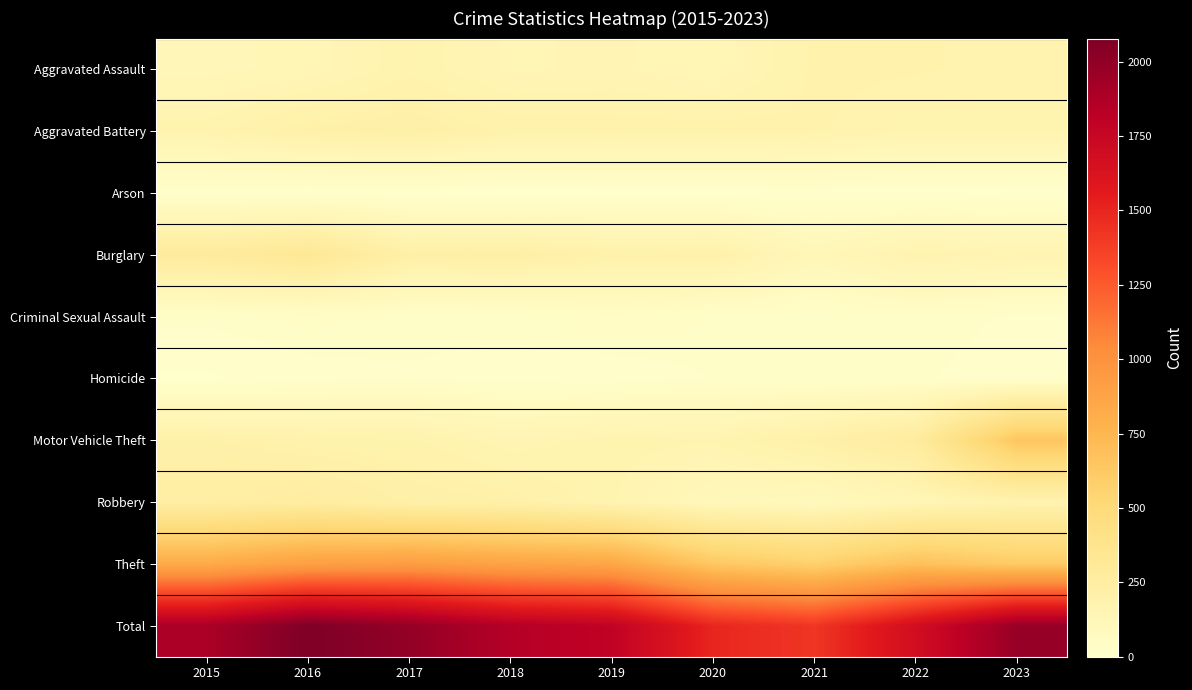

What is the spread (max minus min) of values at 2018?

1840